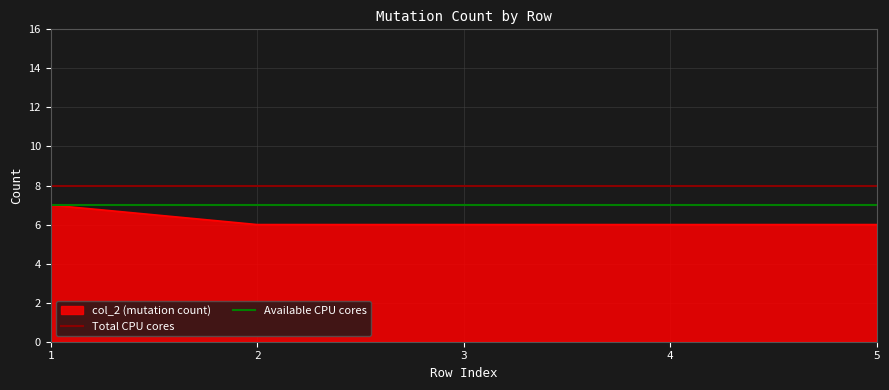

The value of Total CPU cores at 1 is 8. True or false?

True